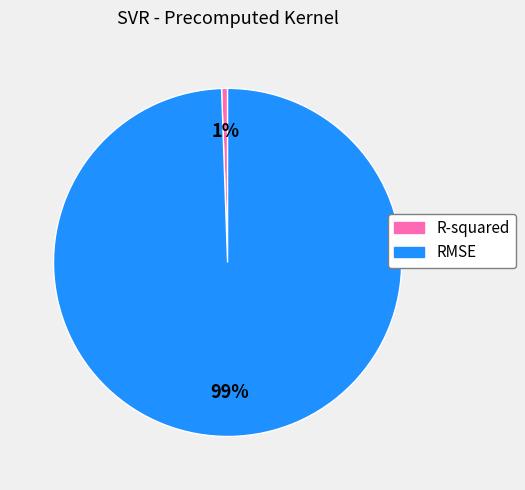

Which category has the biggest portion of the pie?

RMSE